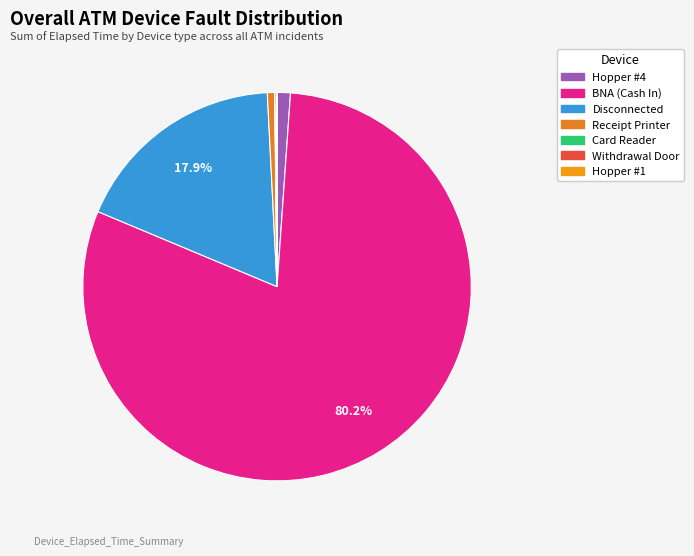

Which category has the smallest portion of the pie?

Hopper #1